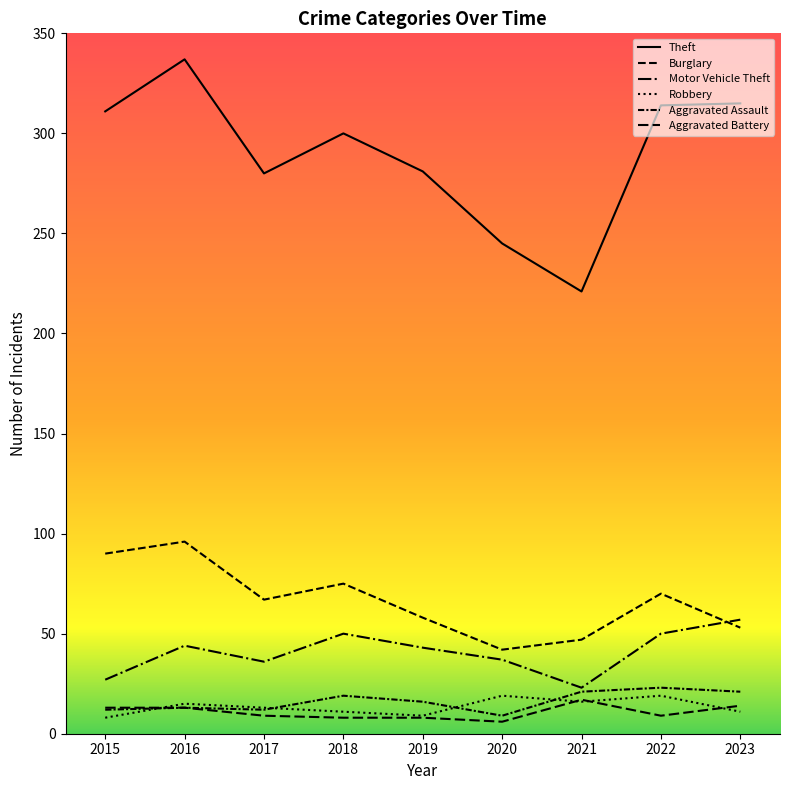

Does the chart display data point markers on the line(s)?

No